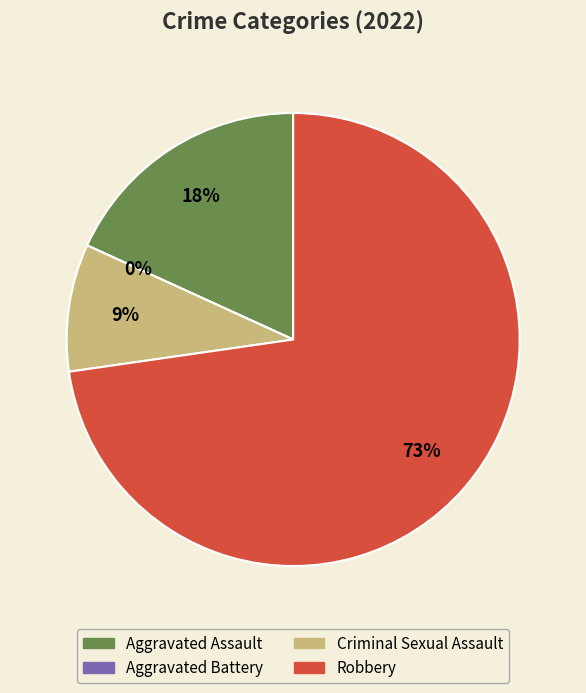

To the nearest percent, what percentage of the pie is Criminal Sexual Assault?

9%